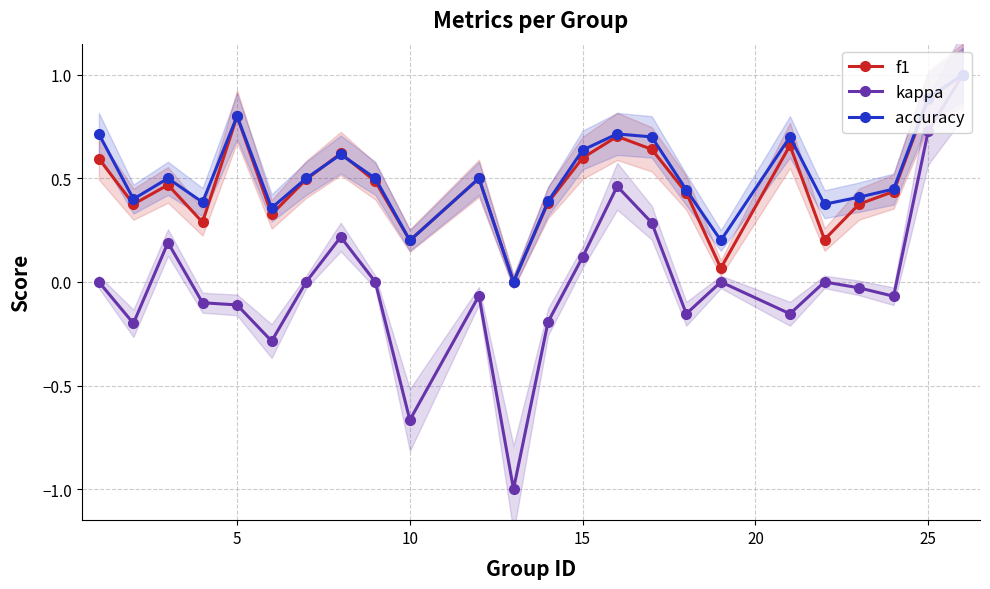

The value of kappa at 5 is -0.1. True or false?

True